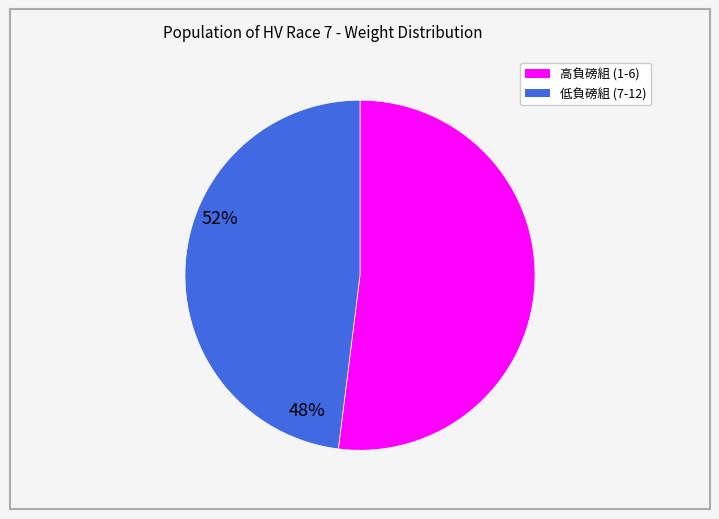

Is there any slice that represents more than half of the pie?

Yes